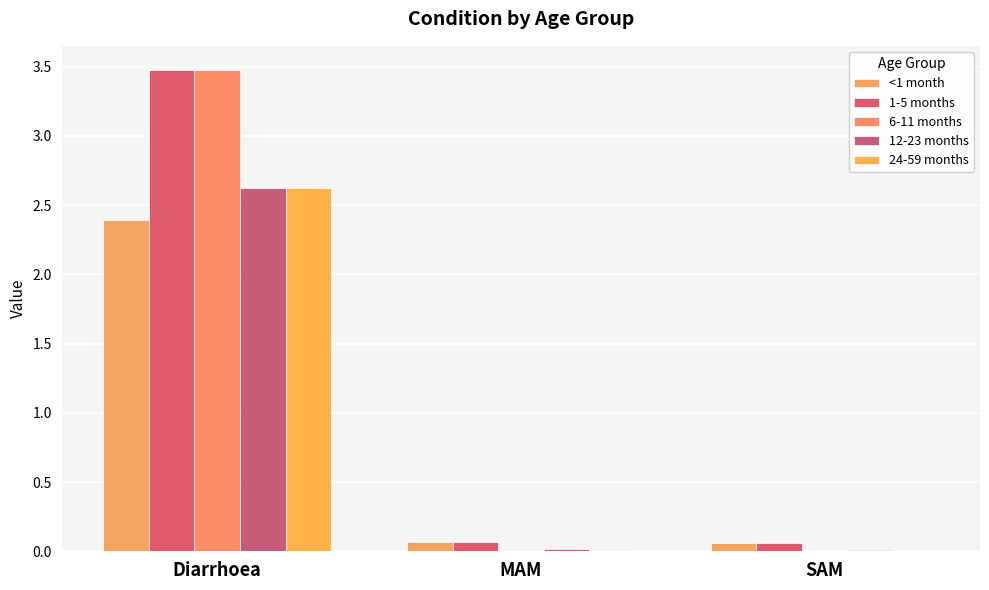

How many series are shown in this chart?

5